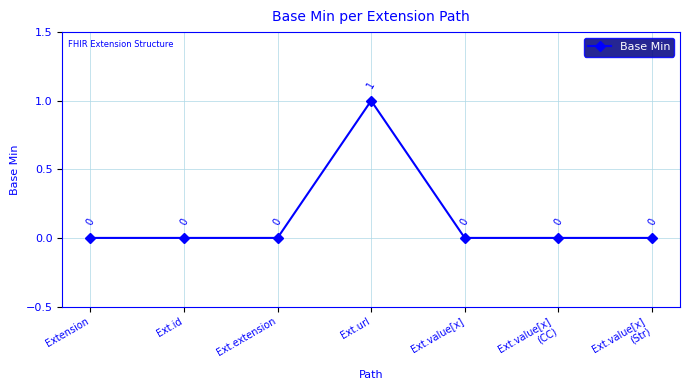

How many values are between 0 and 1?

7